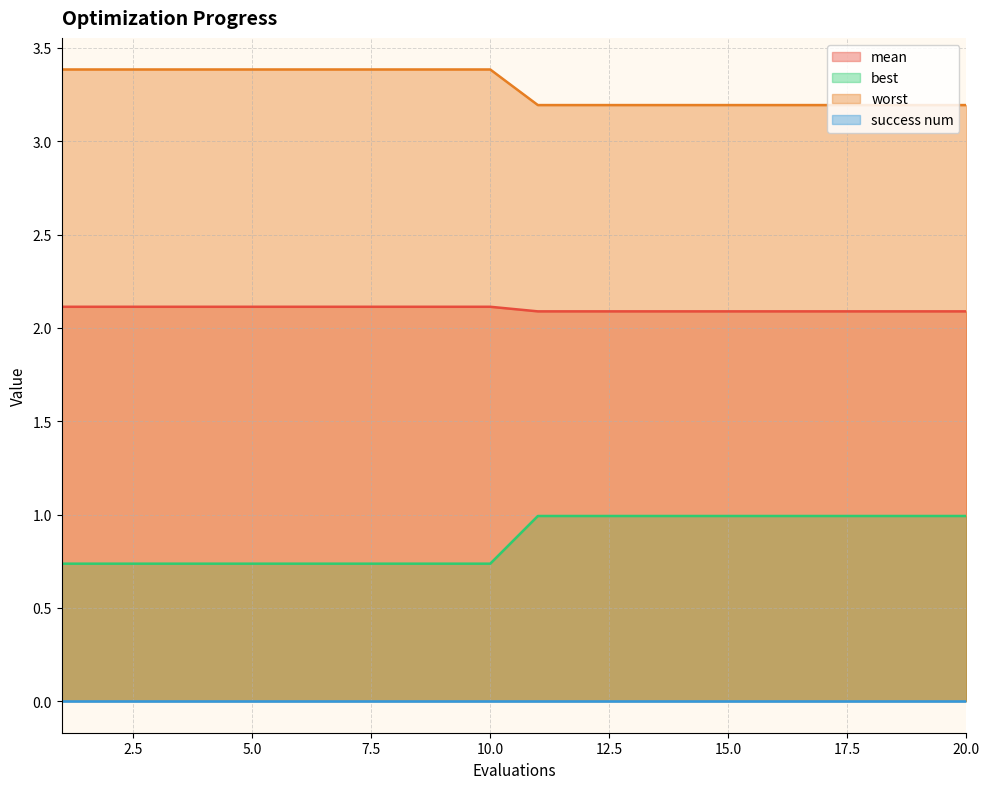

True or false: best and mean cross at least once.

False